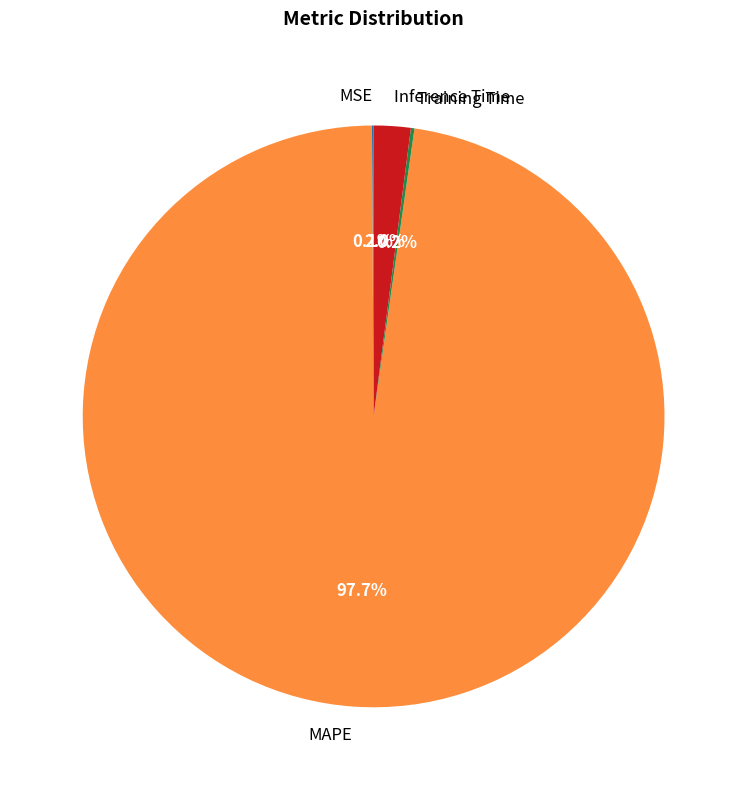

What is the majority slice?

MAPE